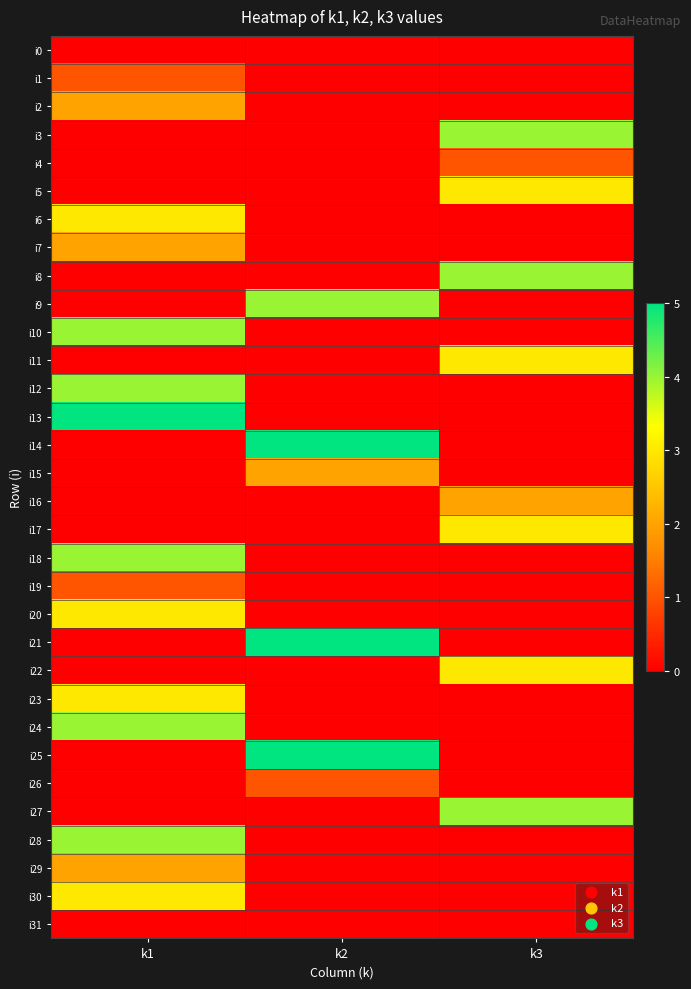

Between k1 and k3, which is larger?

k1